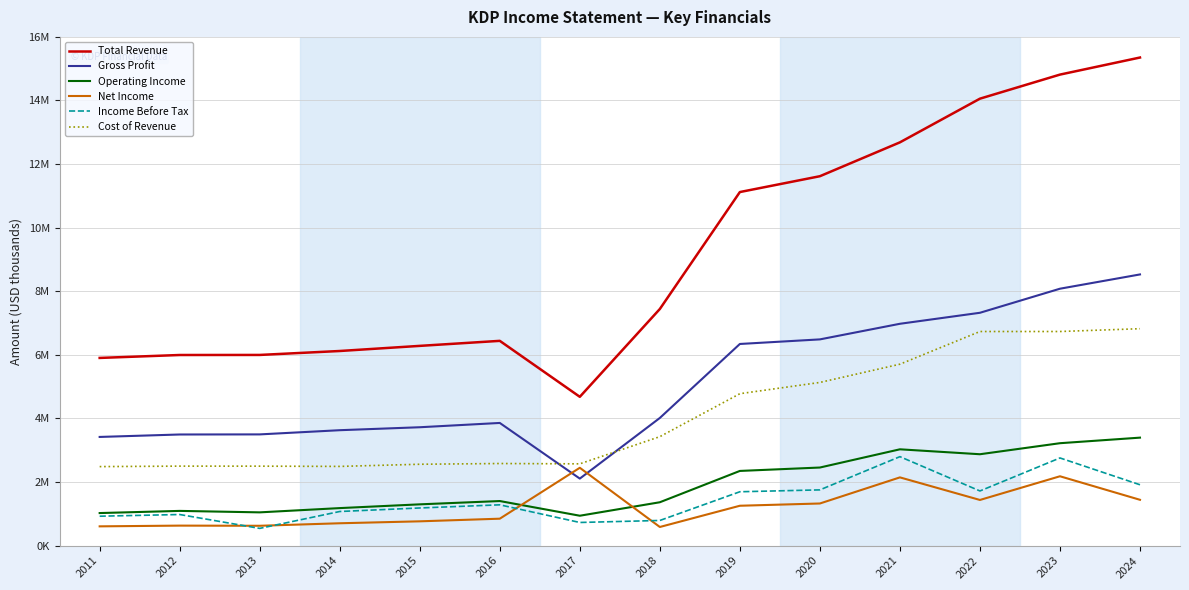

What are all the series names shown in the legend?

Total Revenue, Gross Profit, Operating Income, Net Income, Income Before Tax, Cost of Revenue